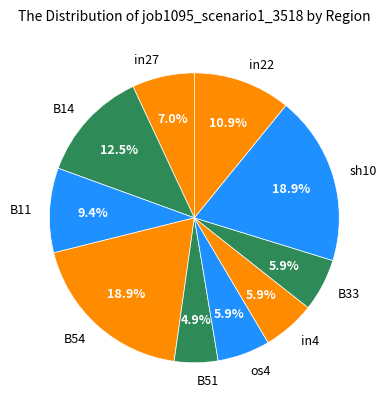

To the nearest percent, what is the difference between the largest and smallest slice percentages?

14%